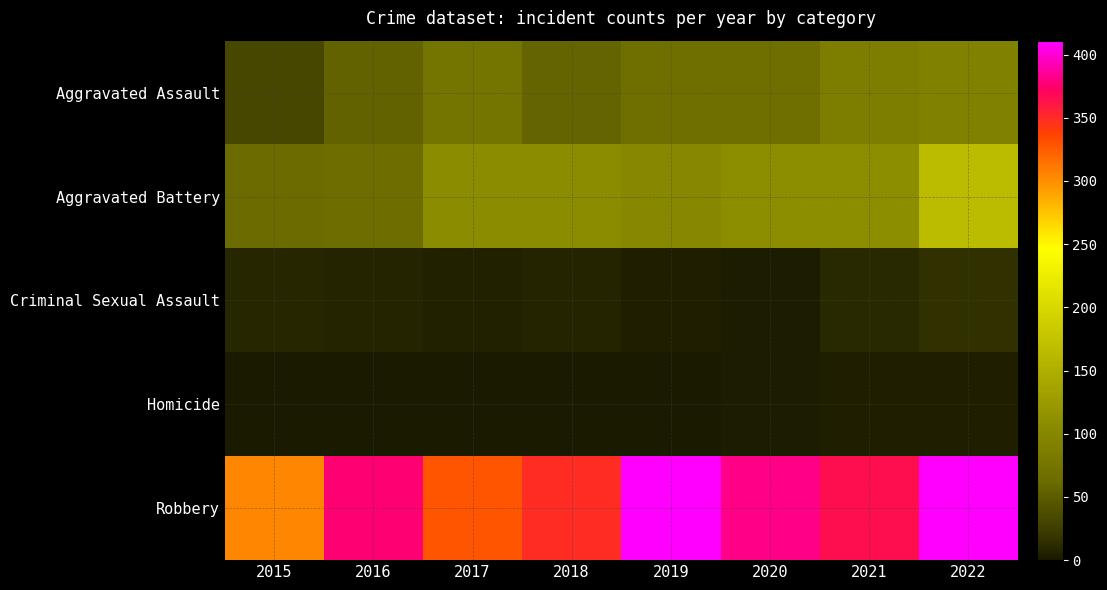

At which category is the sum across all series the highest?

2022